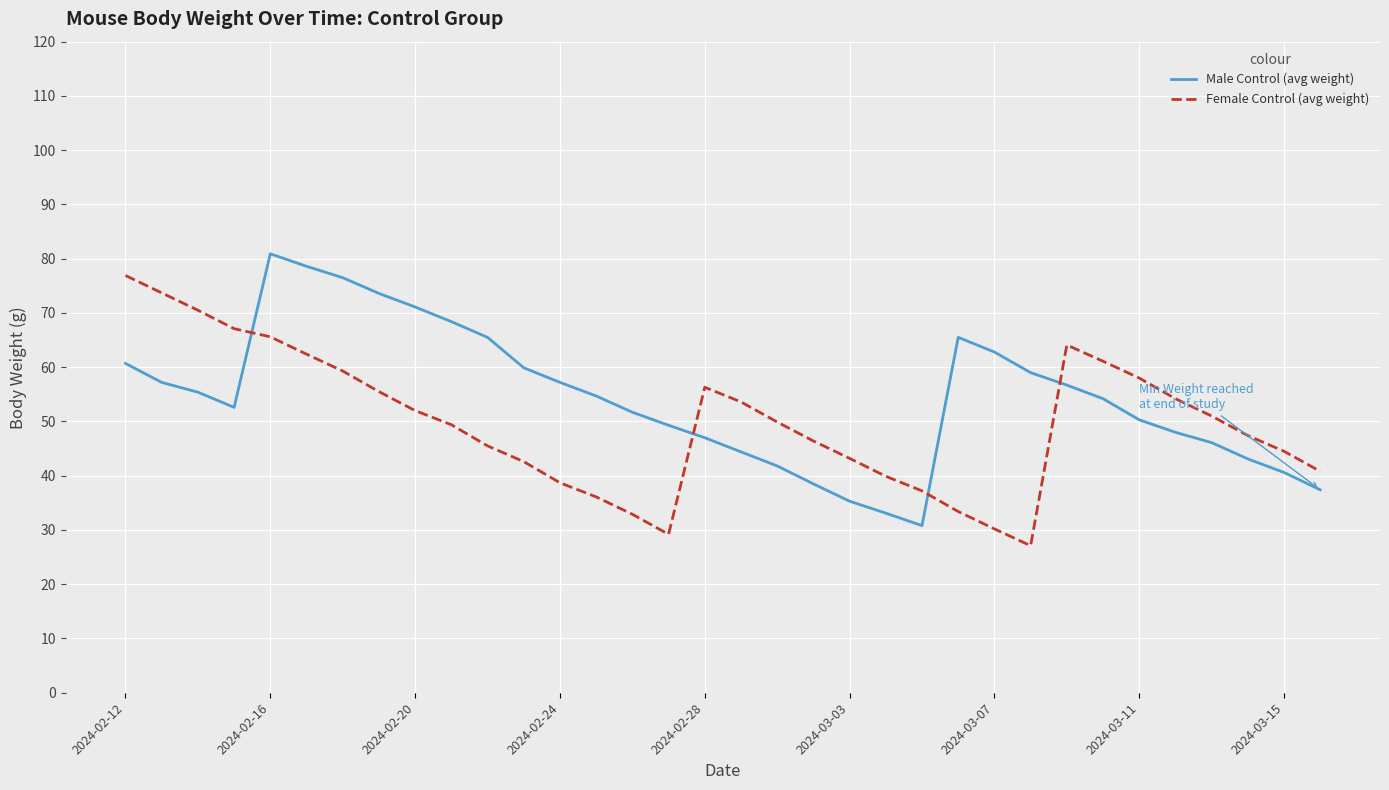

What is the difference between the maximum and minimum values in the Female Control (avg weight) series?

49.8